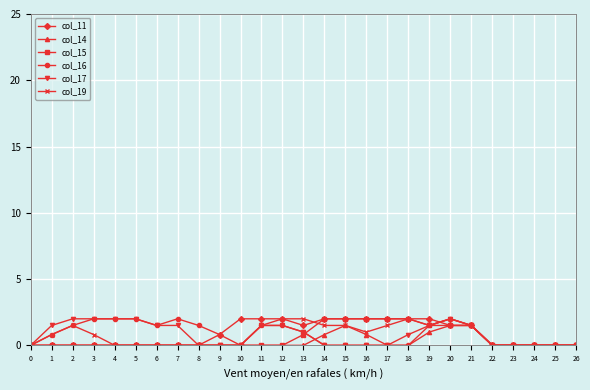

What is the difference between the maximum and minimum values in the col_17 series?

2.0